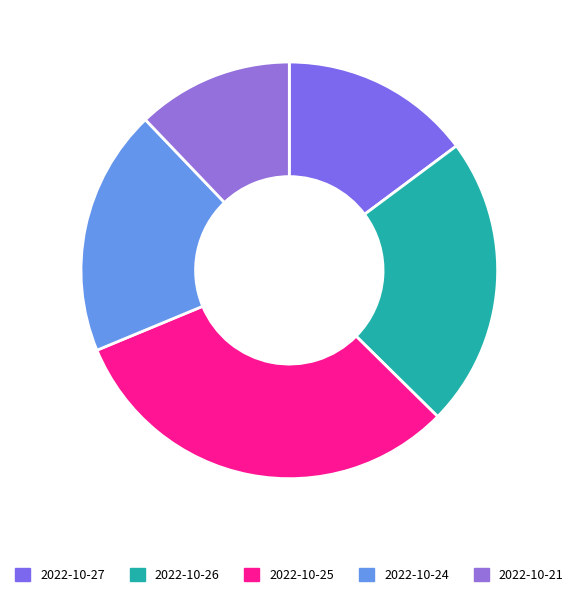

Is there a majority slice in this chart?

No